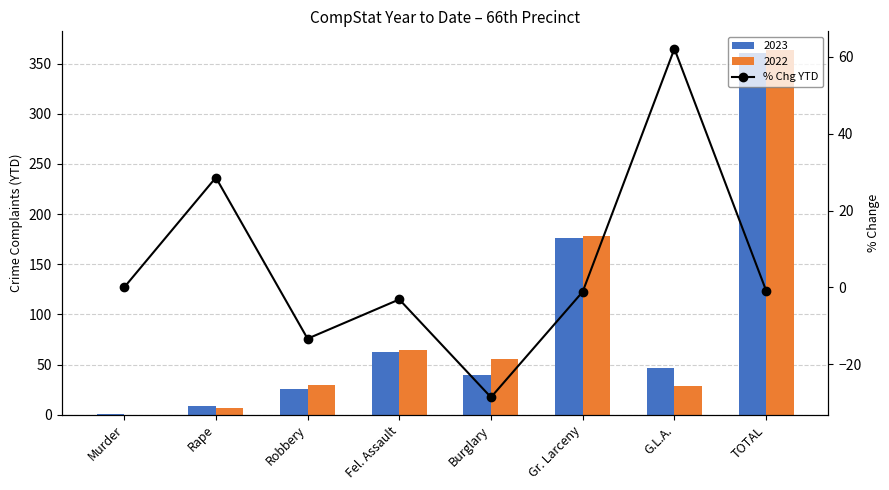

What is the difference between the values at TOTAL and Murder?

0.8